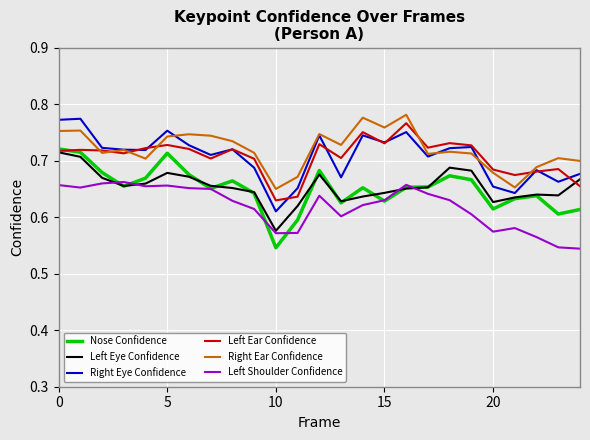

True or false: Left Shoulder Confidence and Left Ear Confidence intersect in this chart.

False